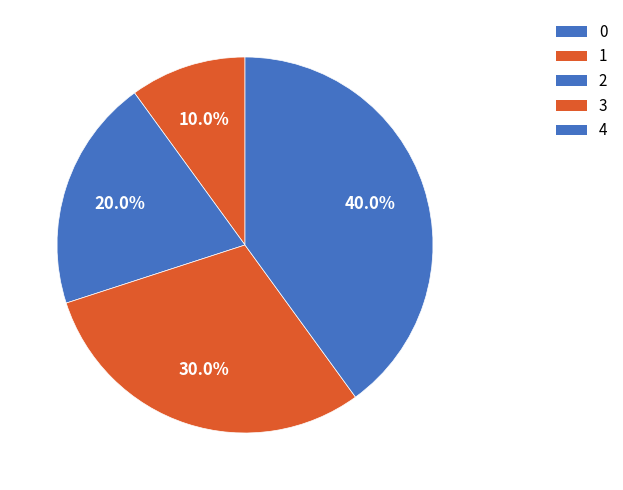

Combined, what portion of the pie is 4 and 0?

40.0%